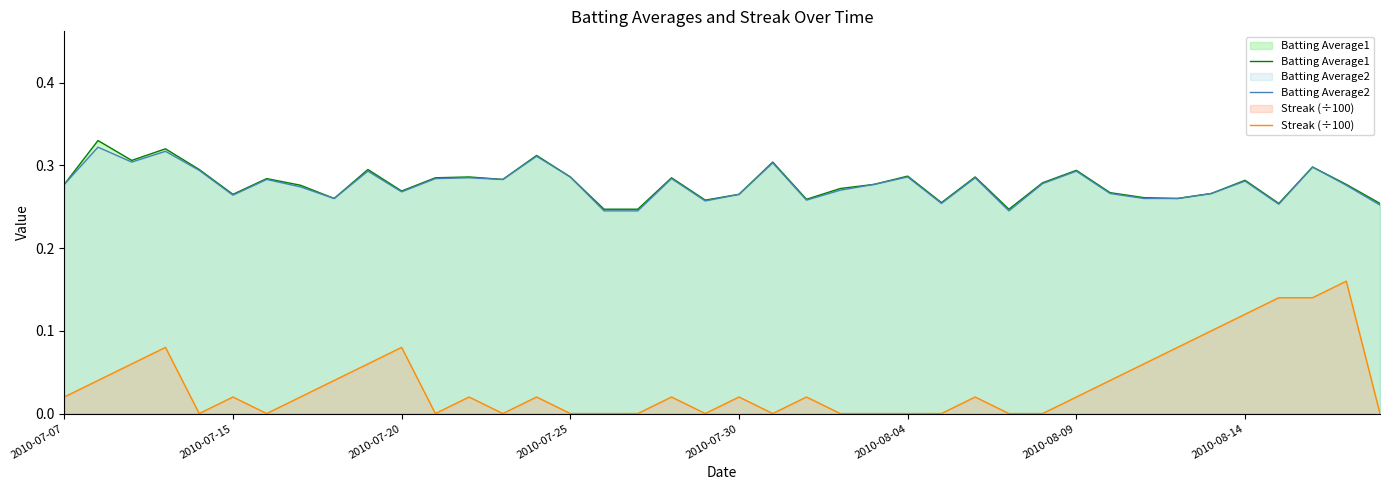

The Batting Average2 series shows 0.5 at 2010-07-15. True or false?

False